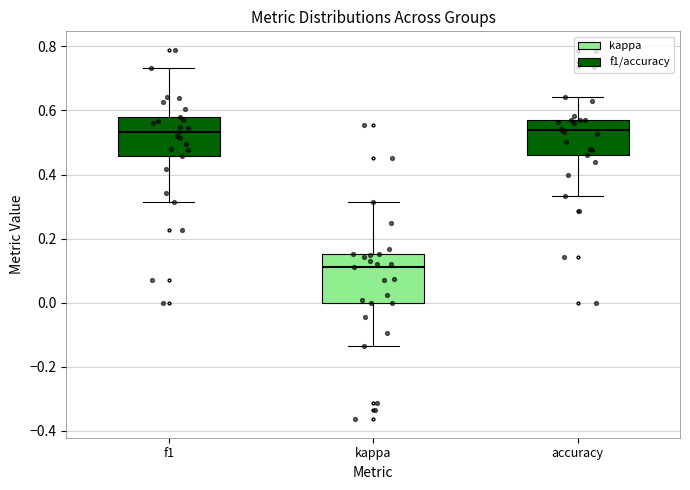

Which box's median line is the lowest?

kappa